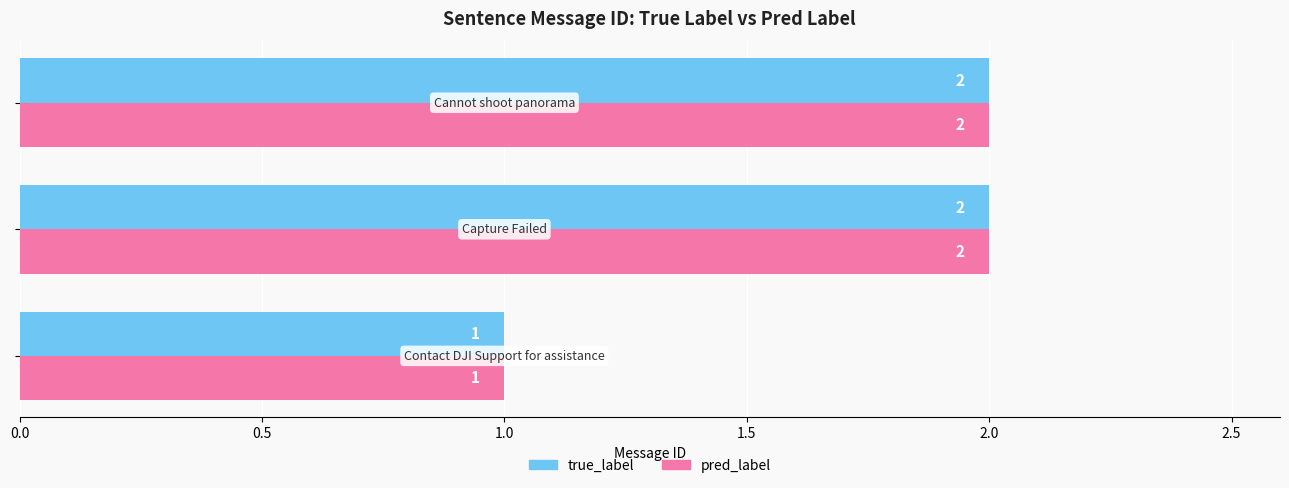

How many pred_label values are between 1 and 2?

3